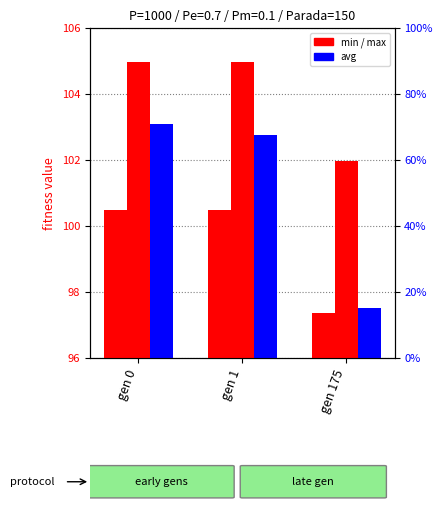

Reading left to right, extract all data points from this chart.

min: 100.5	100.5	97.4
max: 105.0	105.0	102.0
avg: 103.1	102.8	97.5